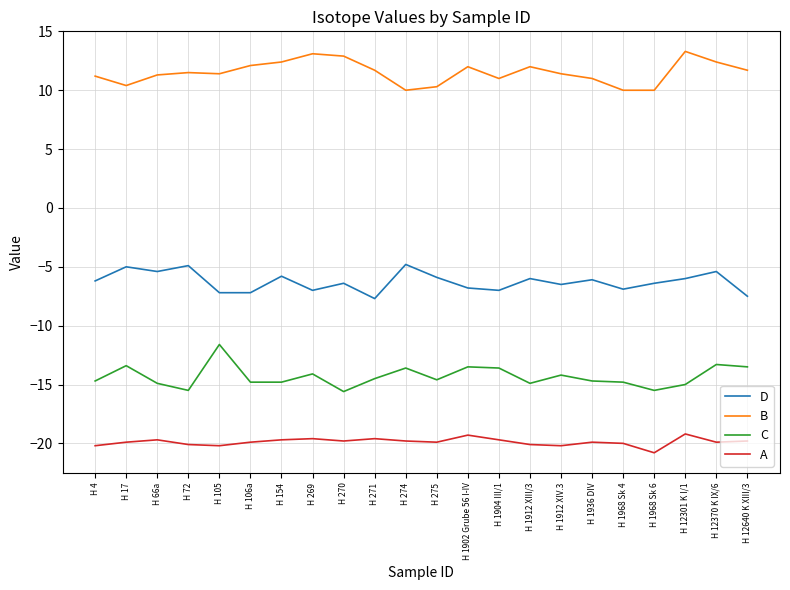

True or false: A and C intersect in this chart.

False